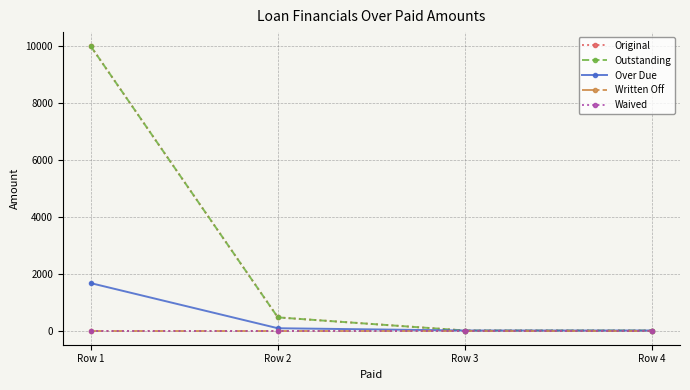

Rank the series by their maximum value, from highest to lowest.

Original, Outstanding, Over Due, Written Off, Waived